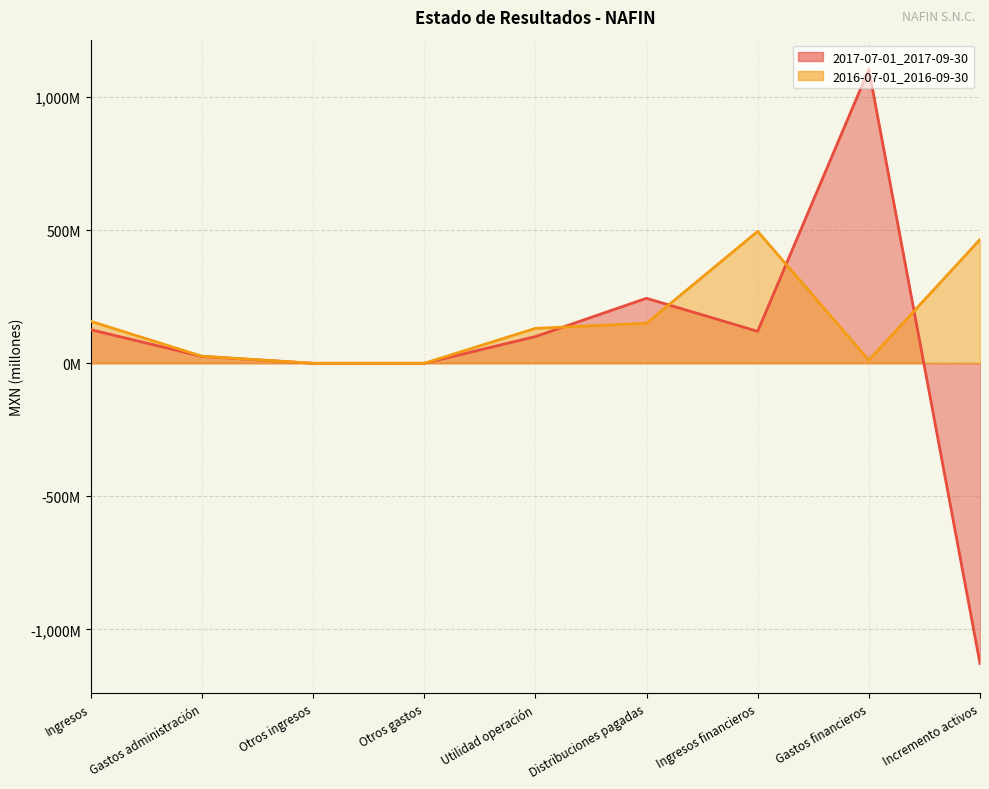

What are all the series names shown in the legend?

2017-07-01_2017-09-30, 2016-07-01_2016-09-30